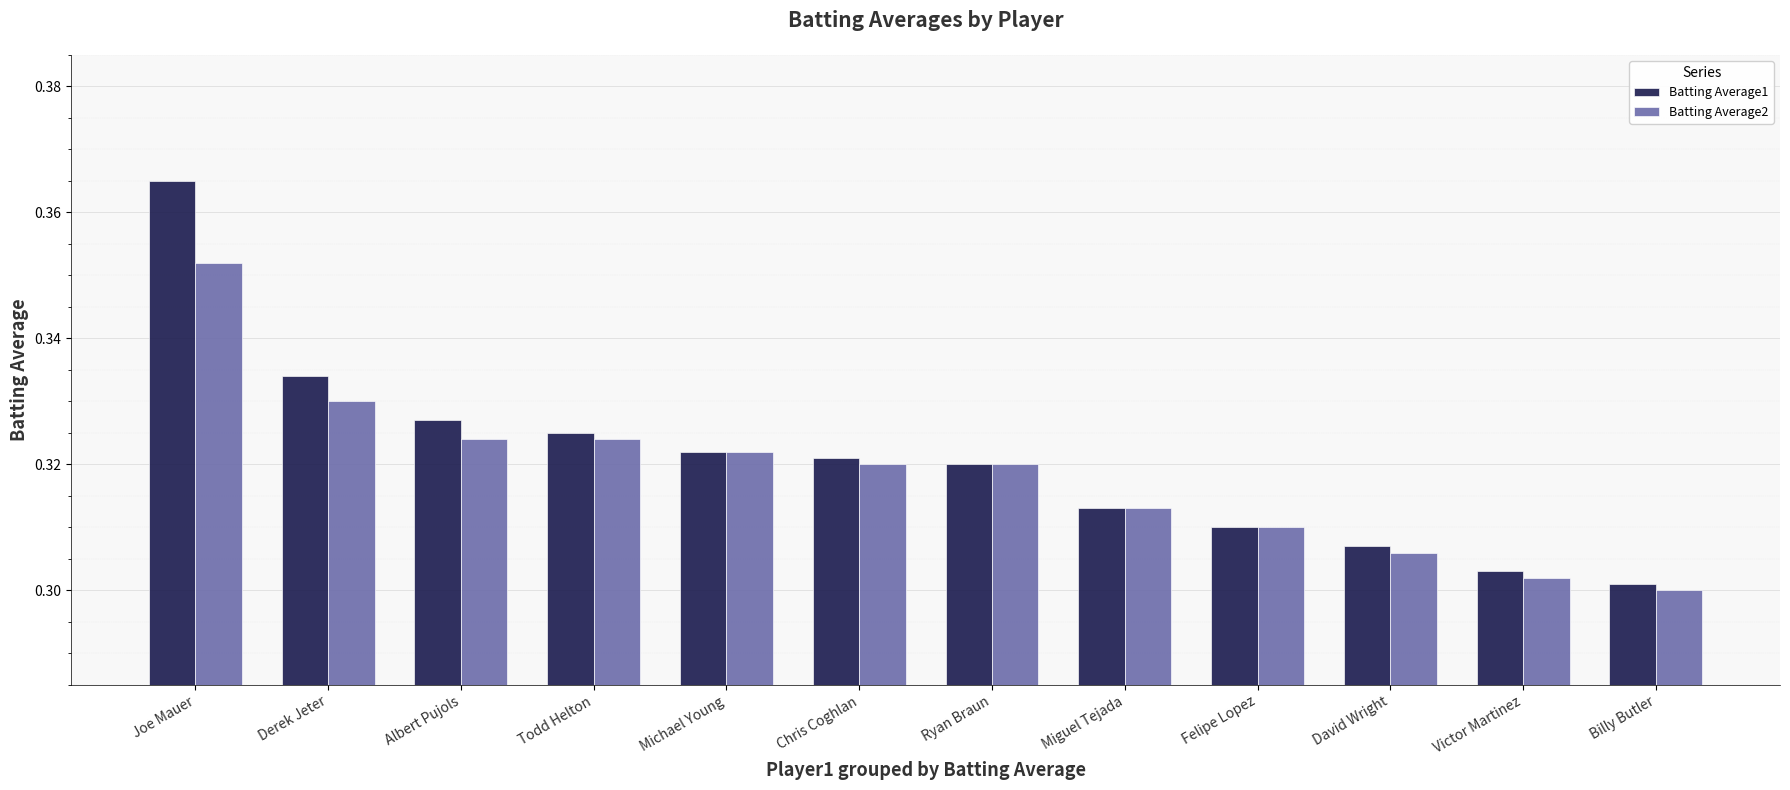

At which label does Batting Average2 reach its peak?

Joe Mauer